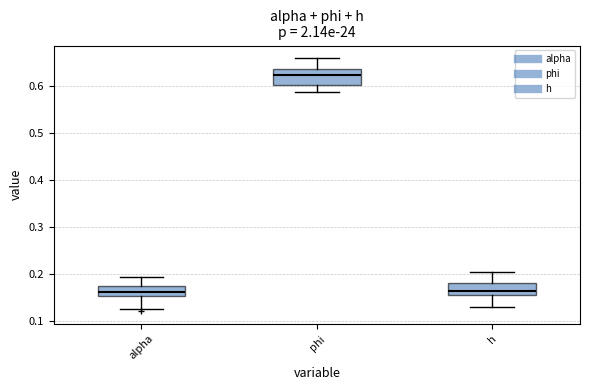

Reading left to right, read every box against the y-axis: the position of its median line, the range the box covers, and the ends of its whiskers. The values are not printed on the chart, so give them approximately, as read against the axis.

alpha: median 0.16, box 0.15 to 0.17, whiskers 0.13 to 0.19
phi: median 0.62, box 0.60 to 0.64, whiskers 0.59 to 0.66
h: median 0.16 (just above the box's lower edge), box 0.16 to 0.18, whiskers 0.13 to 0.20